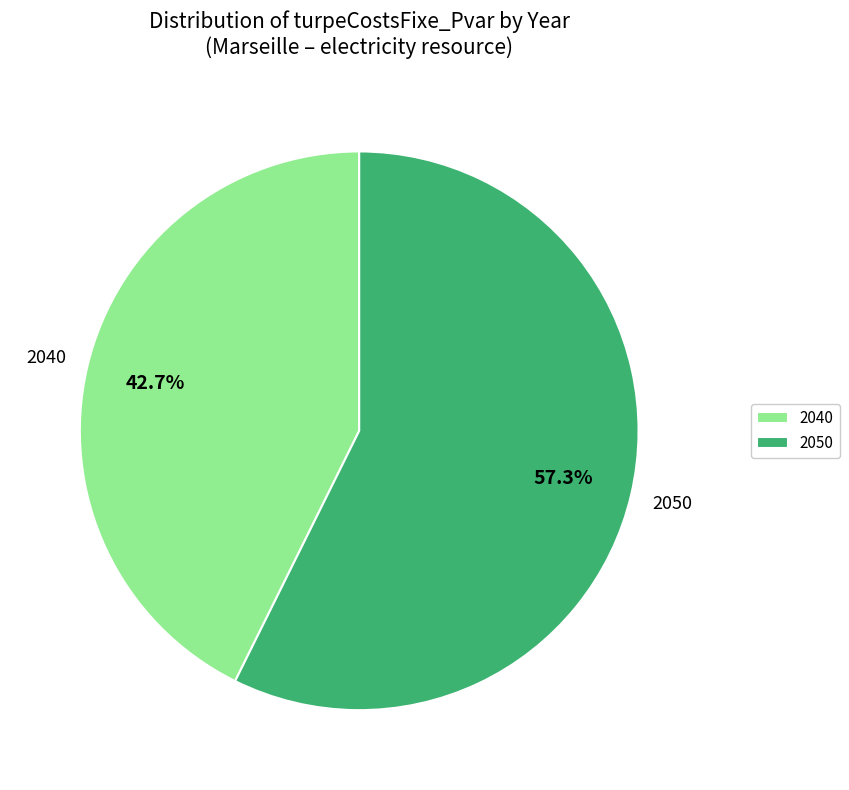

Do 2040 and 2050 together represent more than half of the pie?

Yes